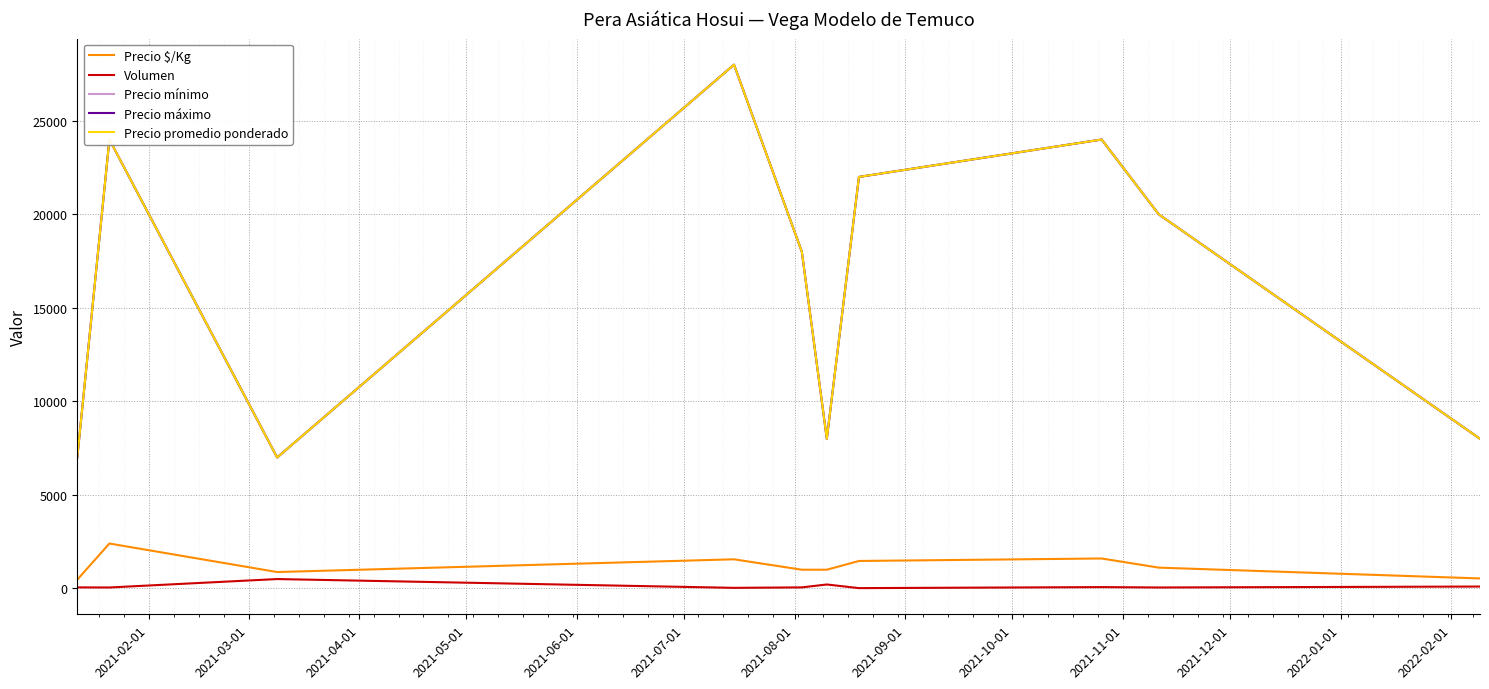

Rank the series by their maximum value, from highest to lowest.

Precio mínimo, Precio máximo, Precio promedio ponderado, Precio $/Kg, Volumen